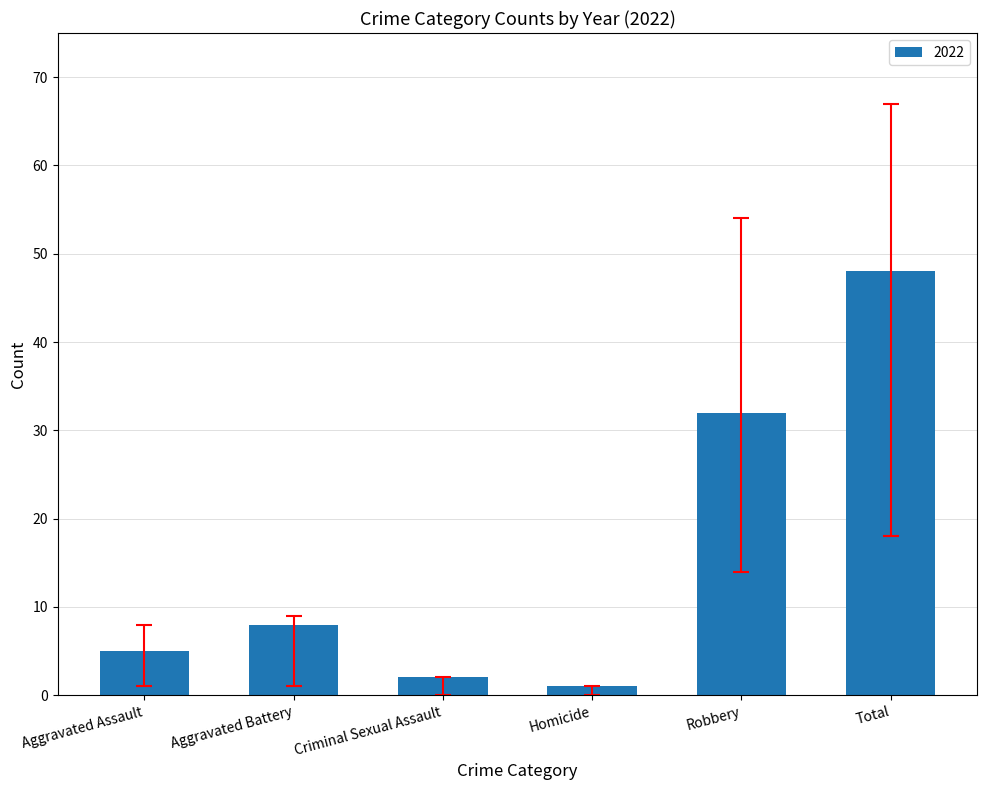

What is the difference between the values at Robbery and Total?

16